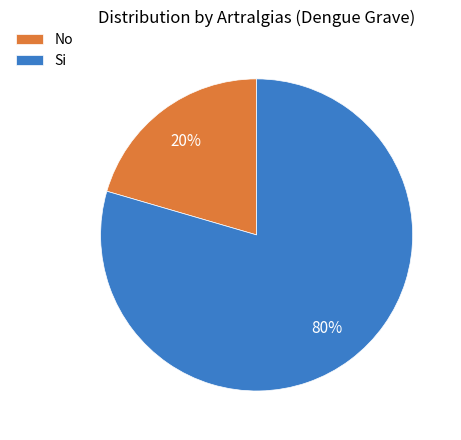

To the nearest percent, what is the average slice percentage?

50%